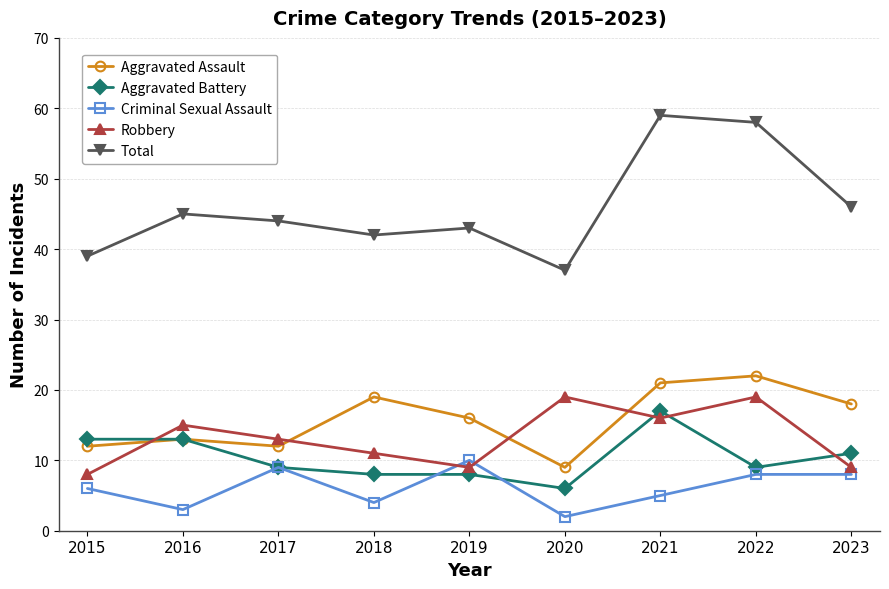

Reading left to right, list all the values displayed in this chart.

Aggravated Assault: 2015=12	2016=13	2017=12	2018=19	2019=16	2020=9	2021=21	2022=22	2023=18
Aggravated Battery: 2015=13	2016=13	2017=9	2018=8	2019=8	2020=6	2021=17	2022=9	2023=11
Criminal Sexual Assault: 2015=6	2016=3	2017=9	2018=4	2019=10	2020=2	2021=5	2022=8	2023=8
Robbery: 2015=8	2016=15	2017=13	2018=11	2019=9	2020=19	2021=16	2022=19	2023=9
Total: 2015=39	2016=45	2017=44	2018=42	2019=43	2020=37	2021=59	2022=58	2023=46